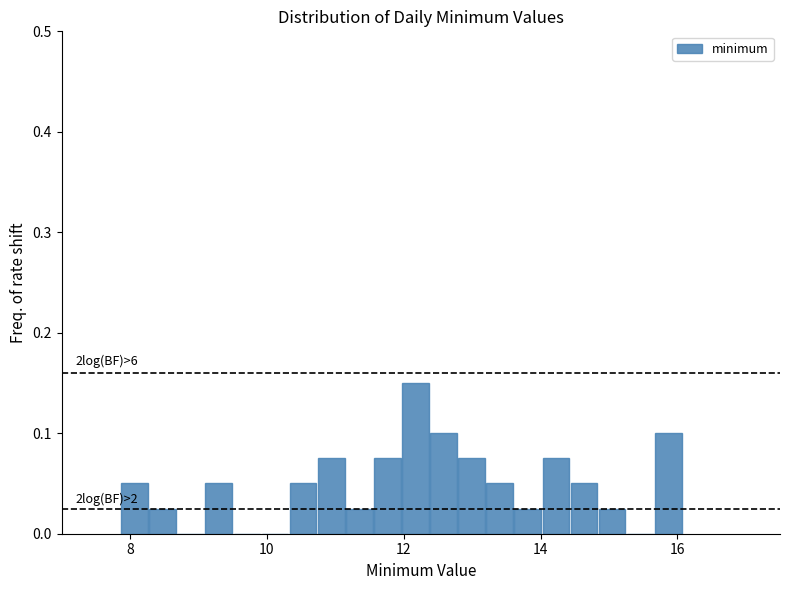

Around what value on the x-axis is the tallest bar? Give the approximate position of its centre, as read against the axis.

12.2